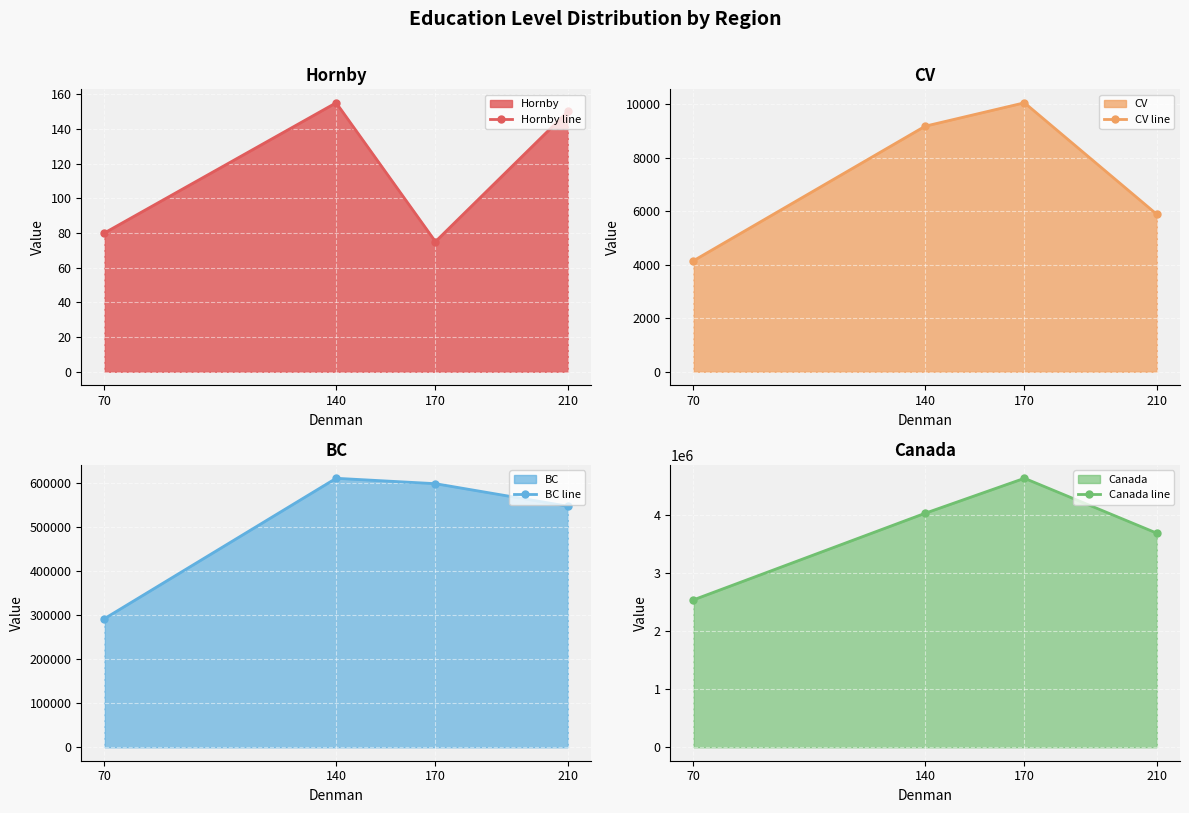

What is the total value across all series at 210?

4233605